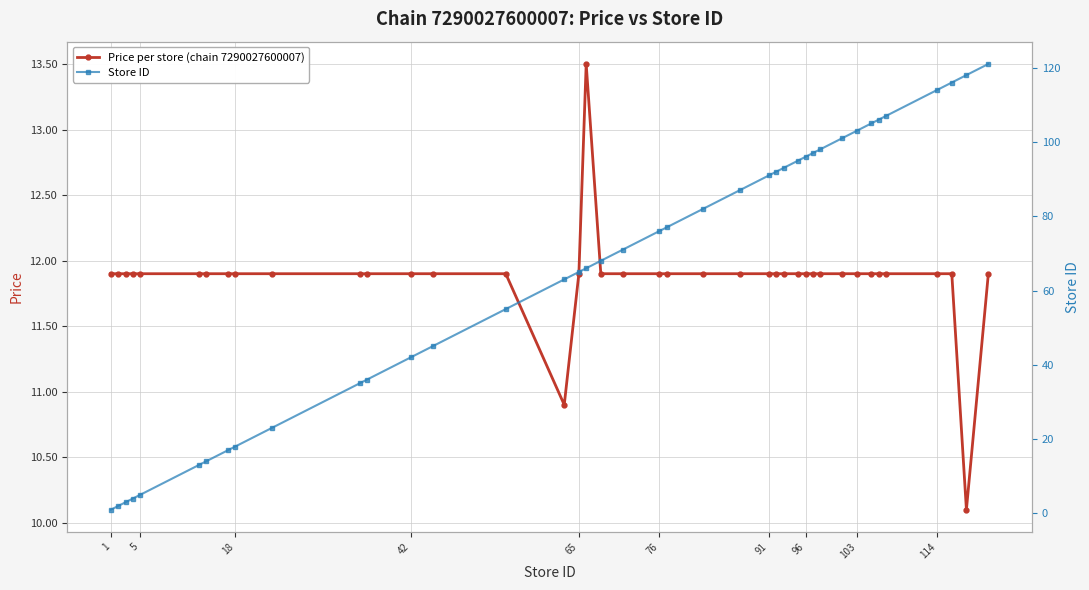

What is the highest value of the Price per store (chain 7290027600007) series?

13.5